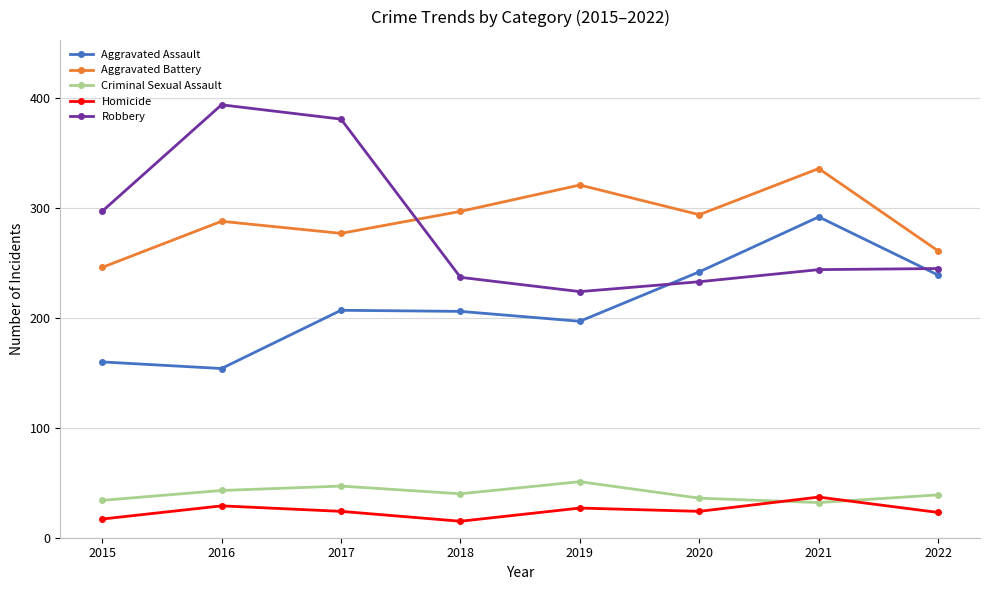

What is the lowest value of the Robbery series?

224